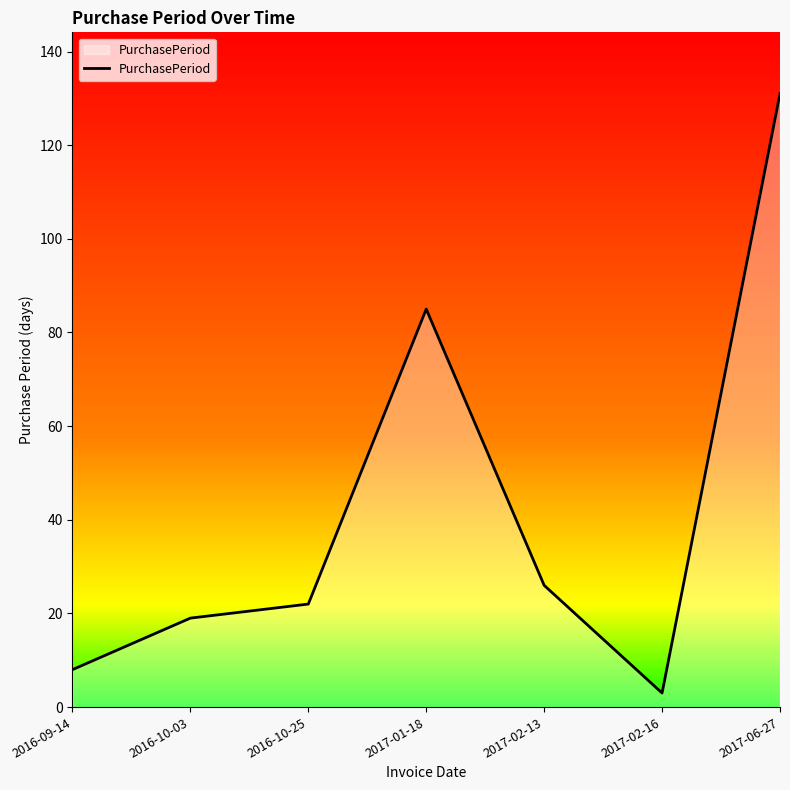

What is the greatest value displayed?

131